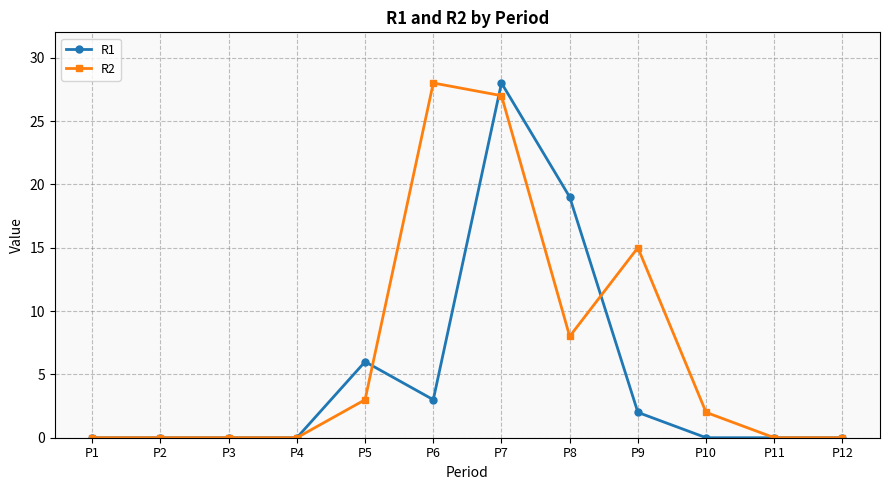

List the series in order of their overall mean, lowest first.

R1, R2